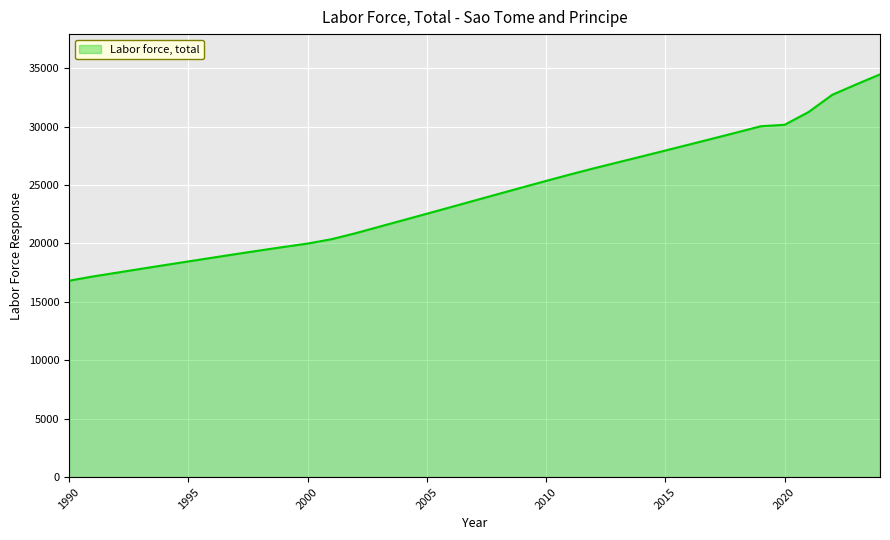

What is the greatest value displayed?

34471